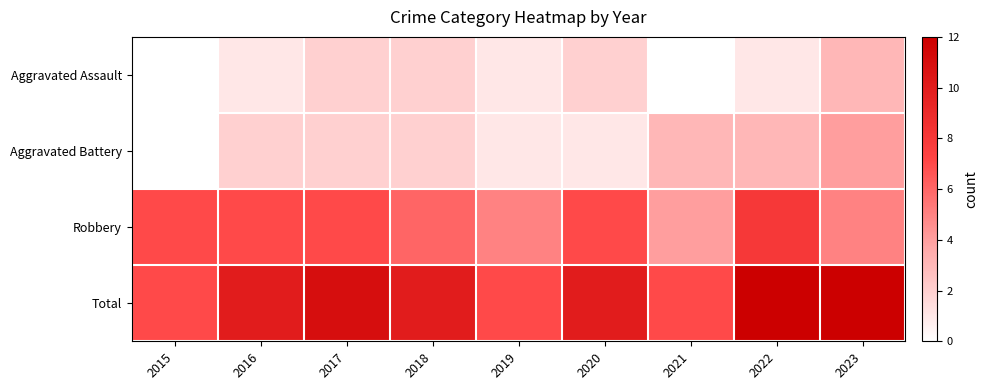

Which series has the largest range (max minus min)?

Total